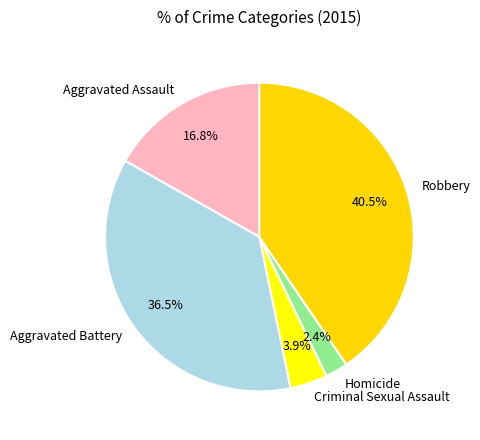

How many segments does this pie chart have?

5